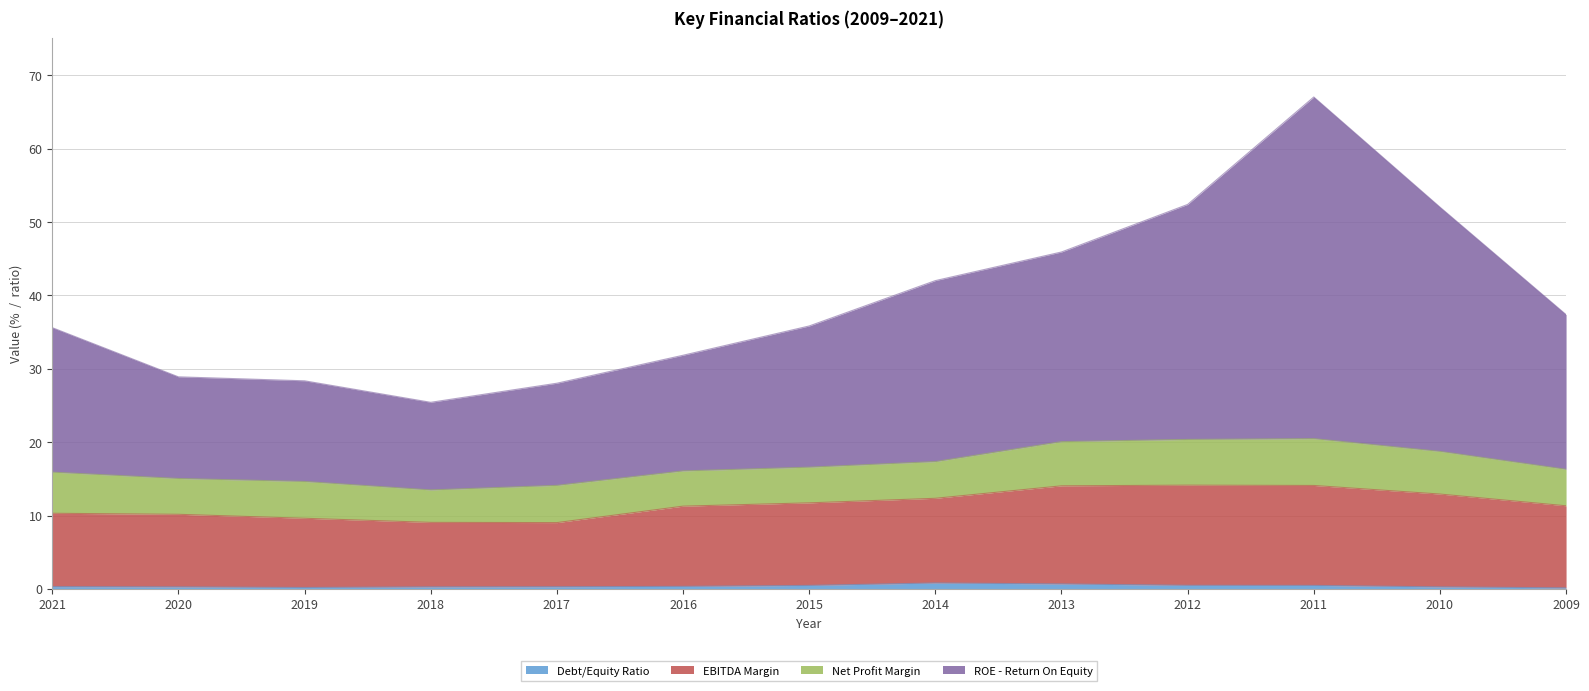

What are all the series names shown in the legend?

Debt/Equity Ratio, EBITDA Margin, Net Profit Margin, ROE - Return On Equity